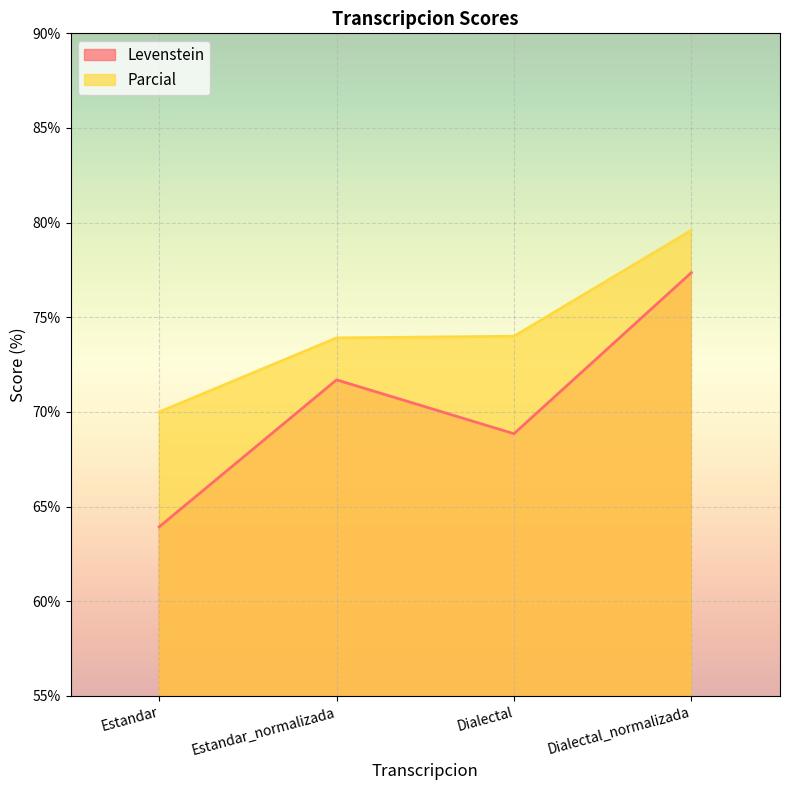

Rank the categories by Levenstein value from highest to lowest.

Dialectal_normalizada, Estandar_normalizada, Dialectal, Estandar